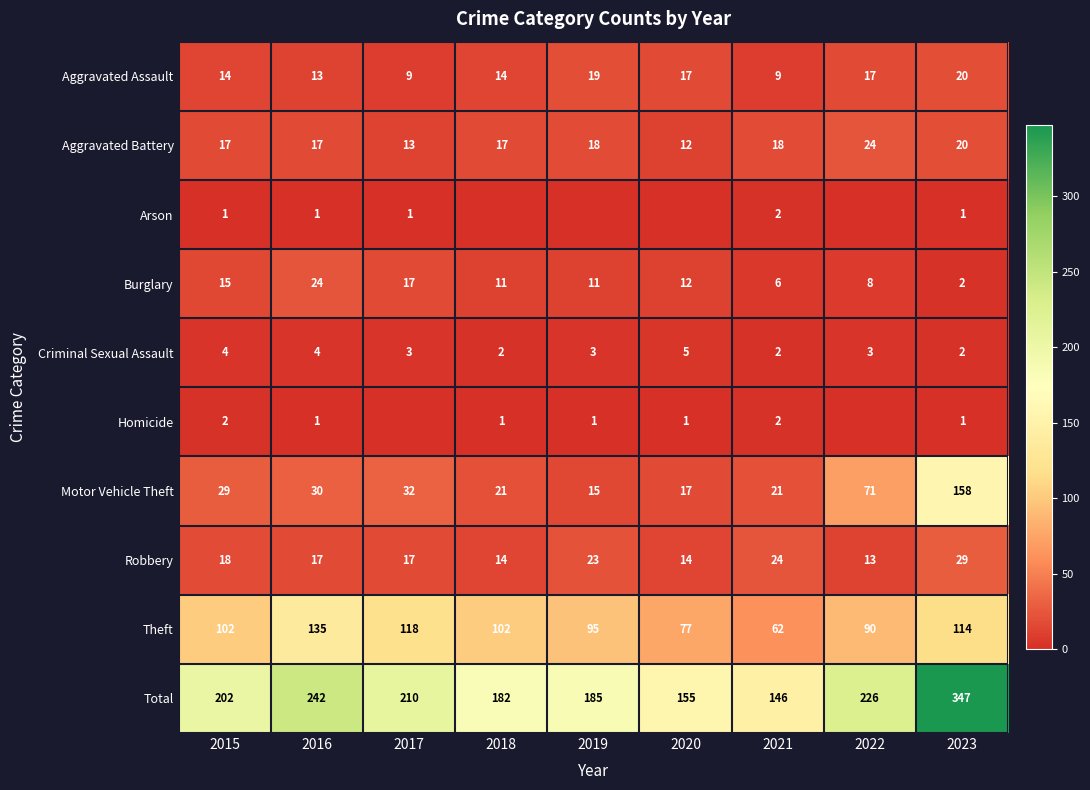

Count the number of categories in the chart.

9